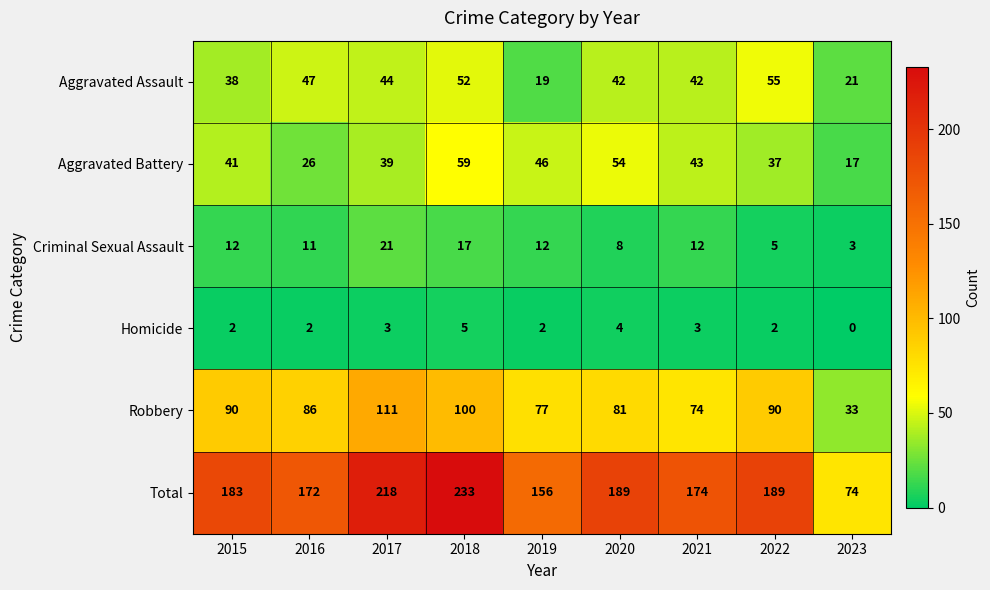

The value of Robbery at 2023 is 10. True or false?

False